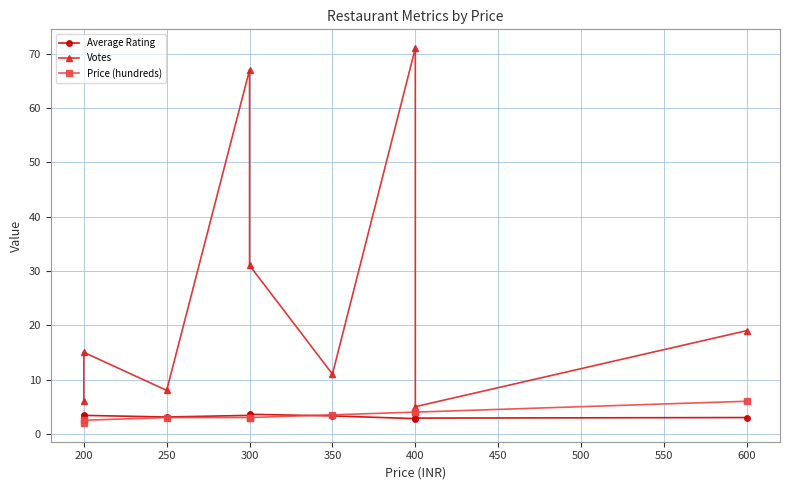

At which category does Votes reach its first local valley?

250